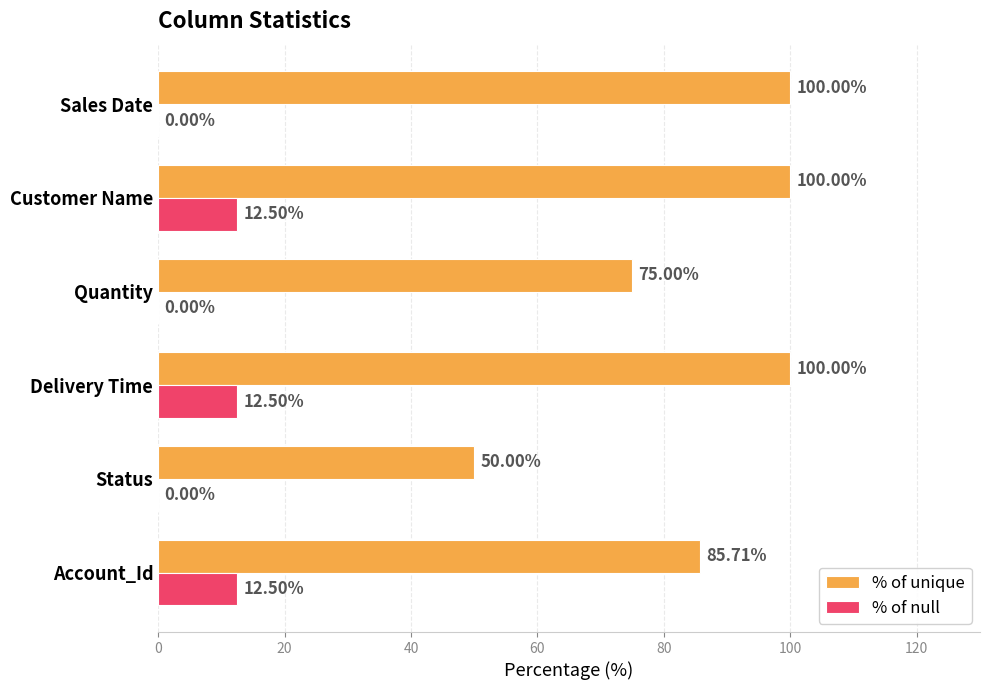

Is the value of % of null at Status greater than the value of % of unique at Sales Date?

No